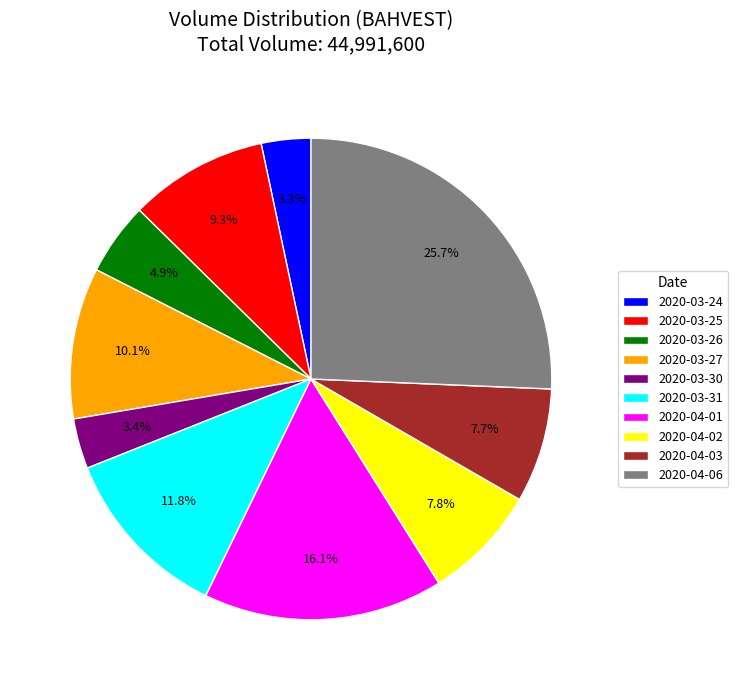

What portion of the pie excludes 2020-03-25?

90.7%